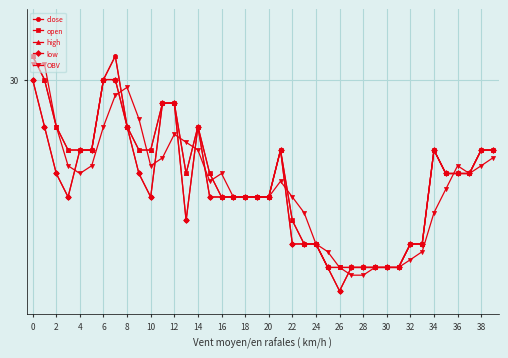

Does the chart have visible grid lines?

Yes